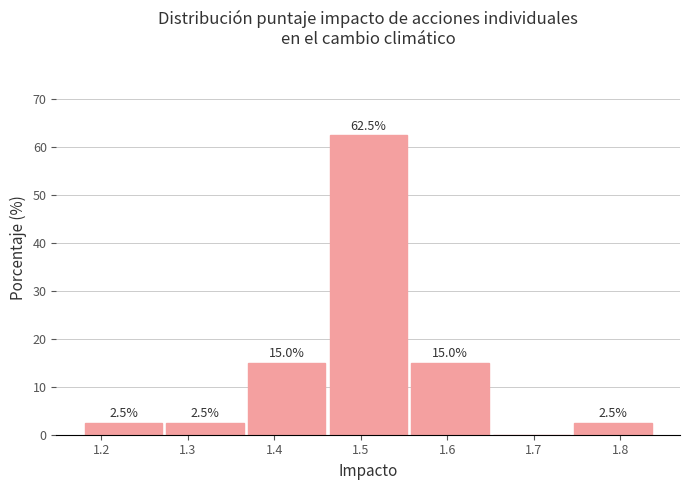

Which range on the x-axis has the tallest bar?

1.46 to 1.56